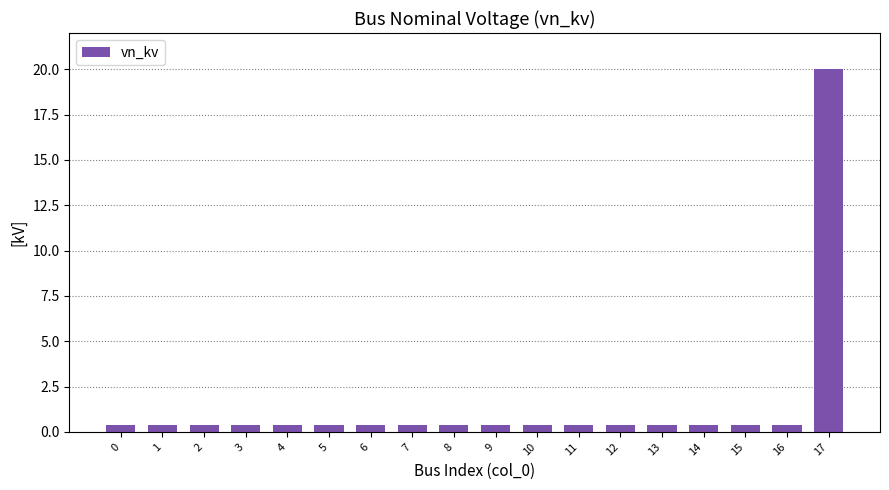

What is the sum of all values?

26.8